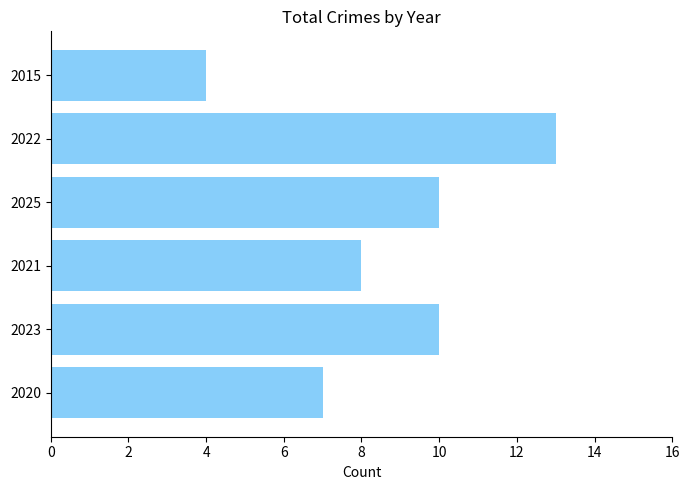

Reading bottom to top, list all the values displayed in this chart.

7	10	8	10	13	4